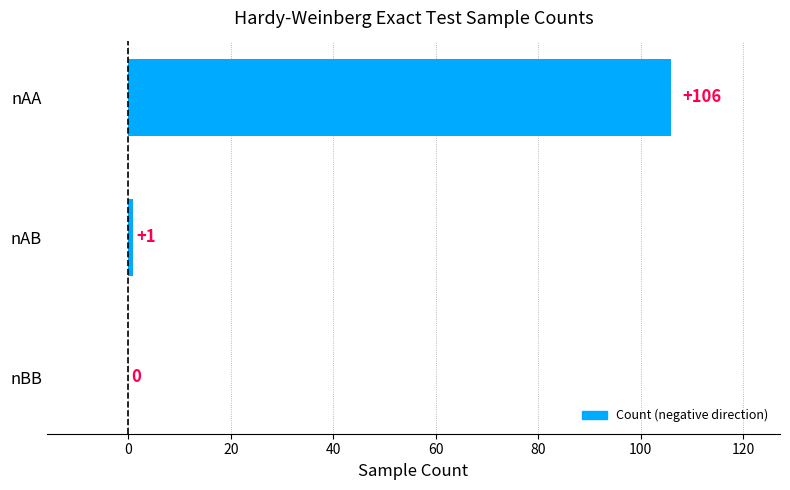

What is the sum of the values at nAA and nBB?

106